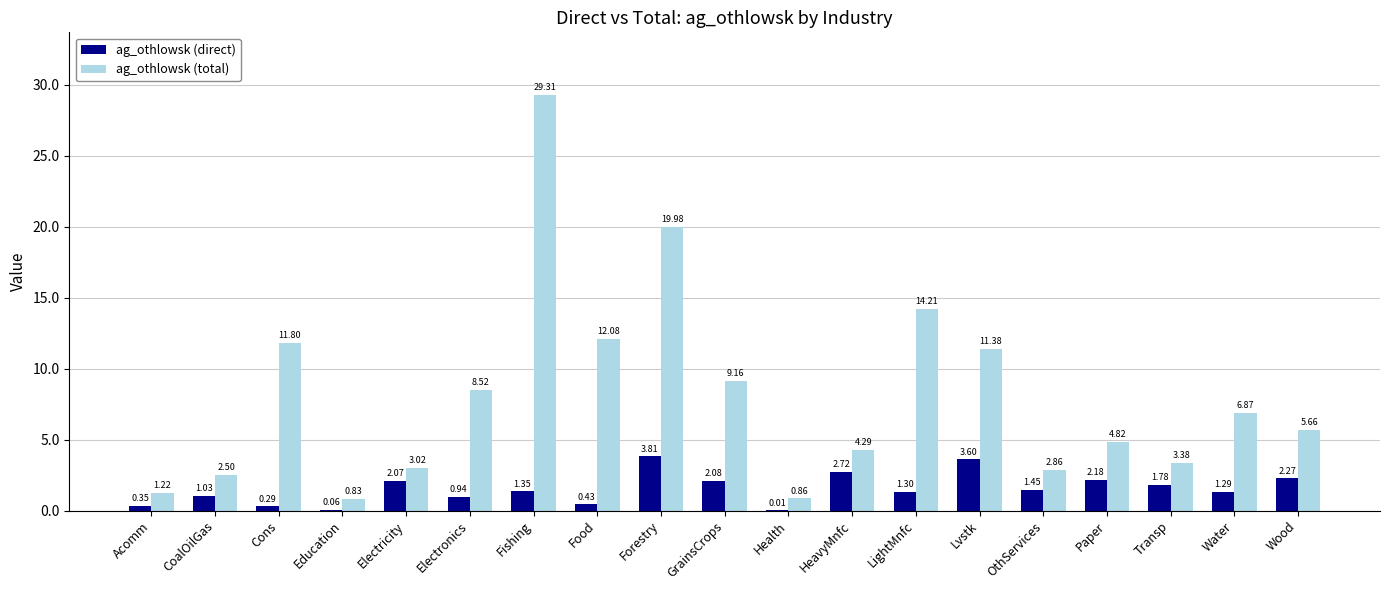

How many distinct data groups are displayed?

2